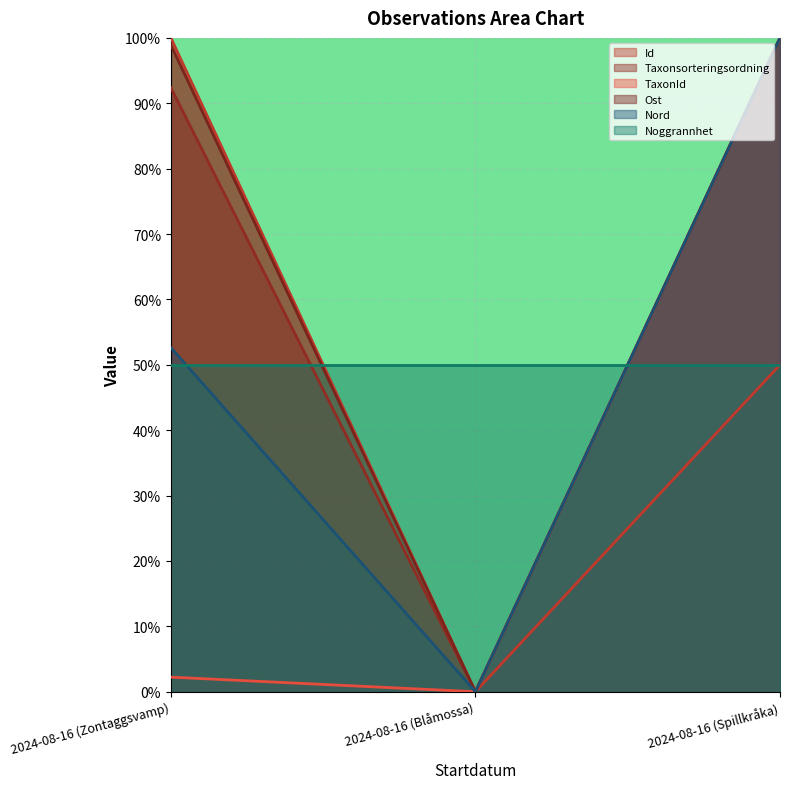

Which series changed the most between 2024-08-16 (Zontaggsvamp) and 2024-08-16 (Blåmossa)?

Id